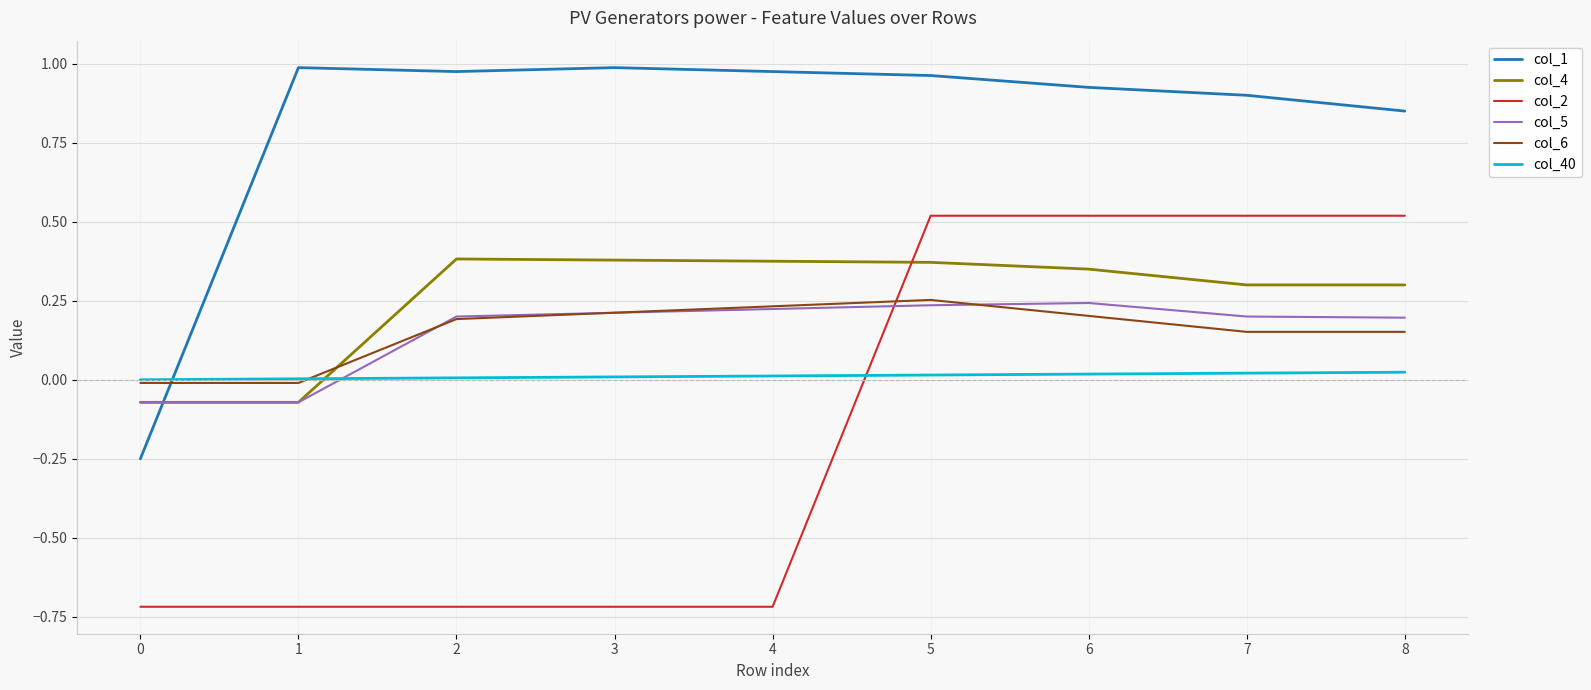

True or false: col_1 and col_40 intersect in this chart.

True